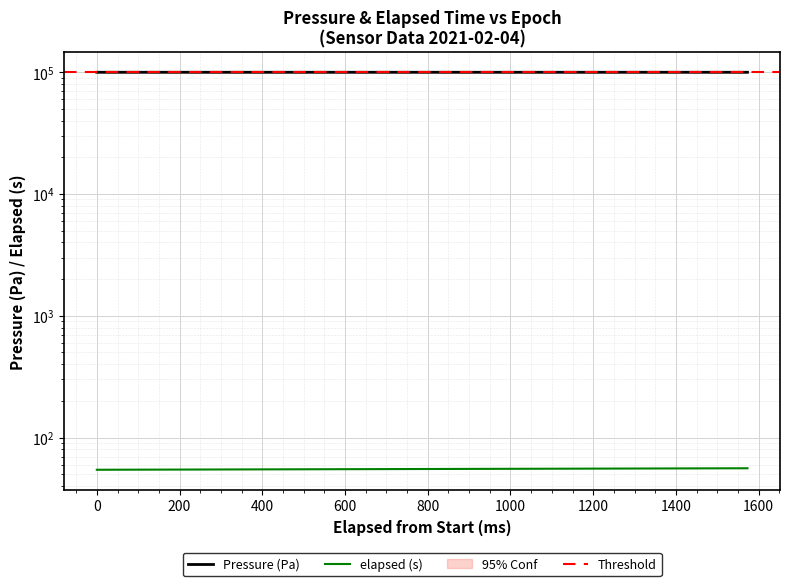

True or false: Pressure (Pa) and elapsed (s) intersect in this chart.

False